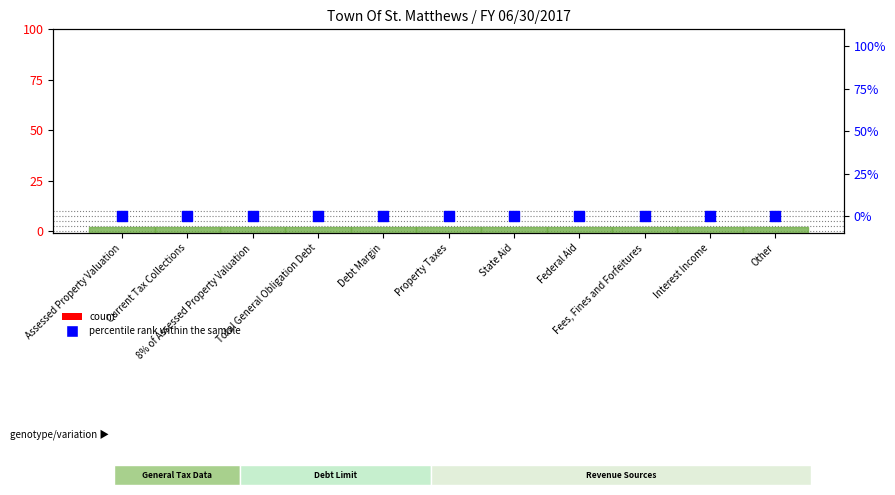

At which category is the sum across all series the highest?

Assessed Property Valuation